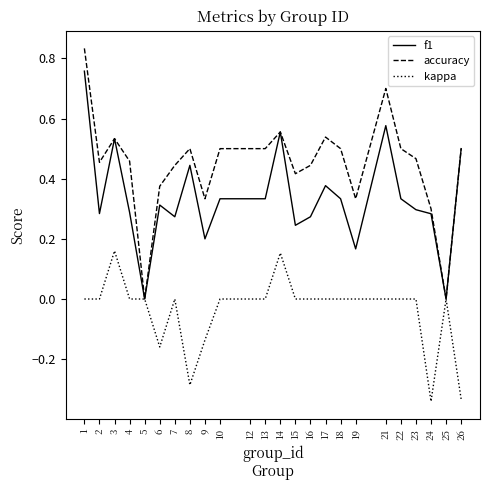

What is the sum of all accuracy values?

10.7